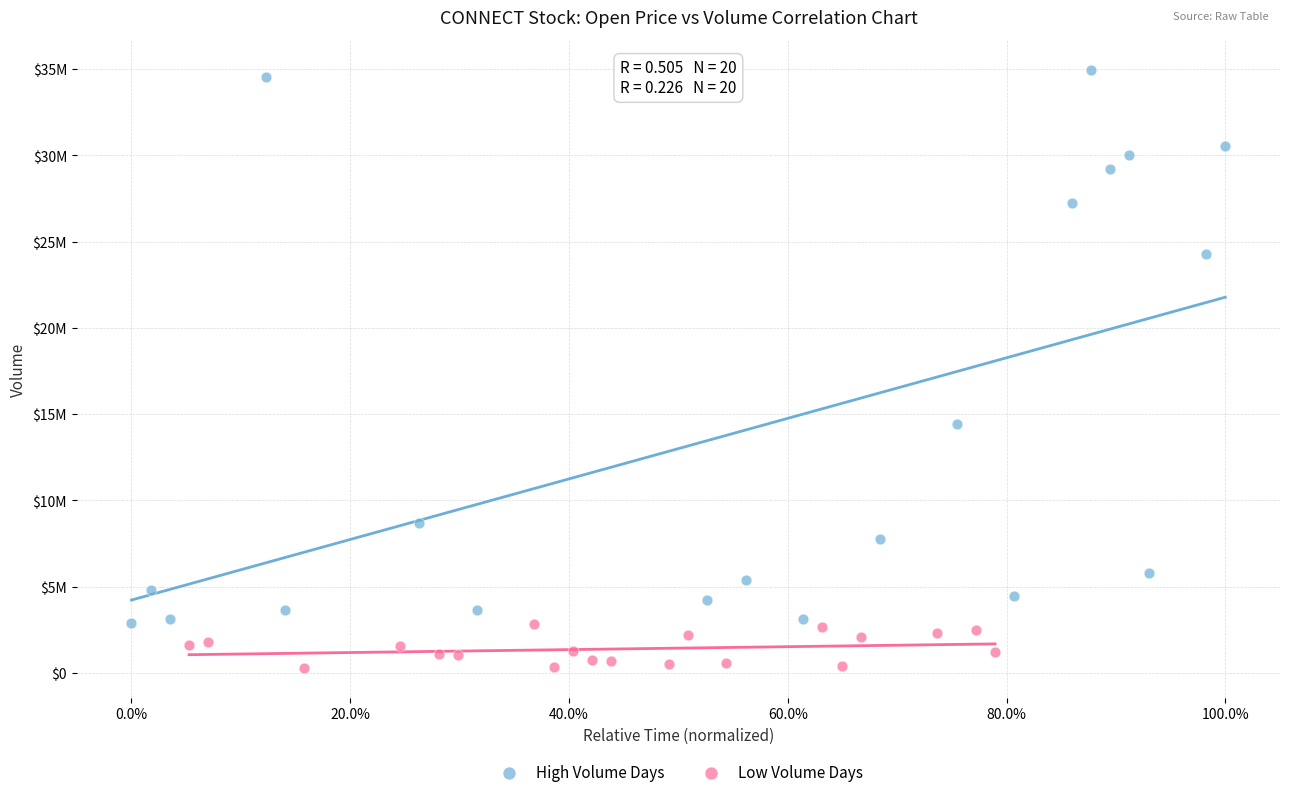

What are all the series names shown in the legend?

High Volume Days, Low Volume Days